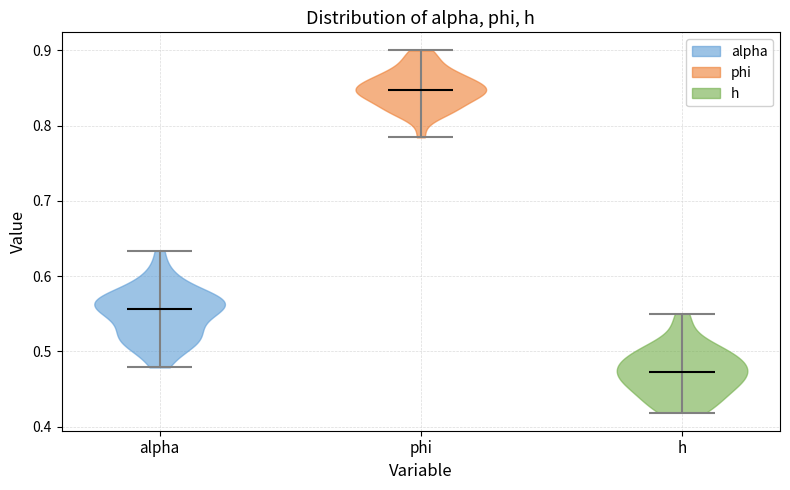

Reading left to right, read every violin against the y-axis: where its median line is, and the lowest and highest points it reaches. The values are not printed on the chart, so give them approximately, as read against the axis.

alpha: median line 0.56, lowest point 0.48, highest point 0.63
phi: median line 0.85, lowest point 0.78, highest point 0.90
h: median line 0.47, lowest point 0.42, highest point 0.55